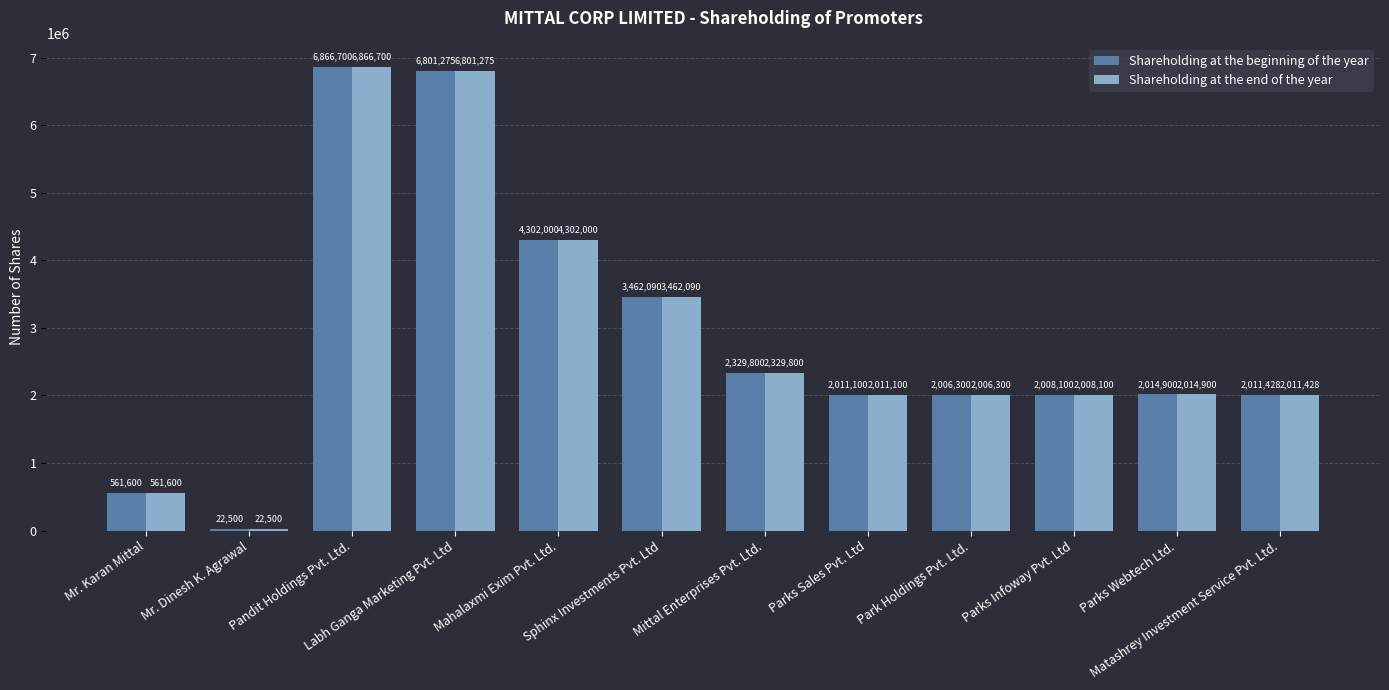

At which category is the sum across all series the highest?

Pandit Holdings Pvt. Ltd.